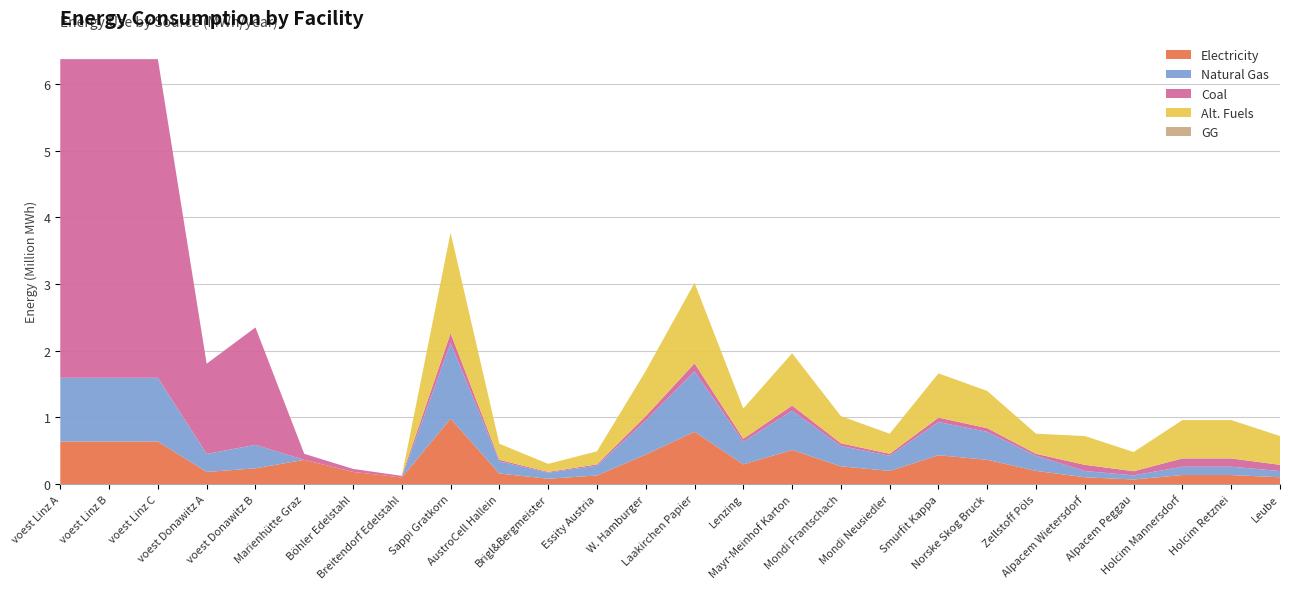

What is the highest value of the Electricity series?

1.0